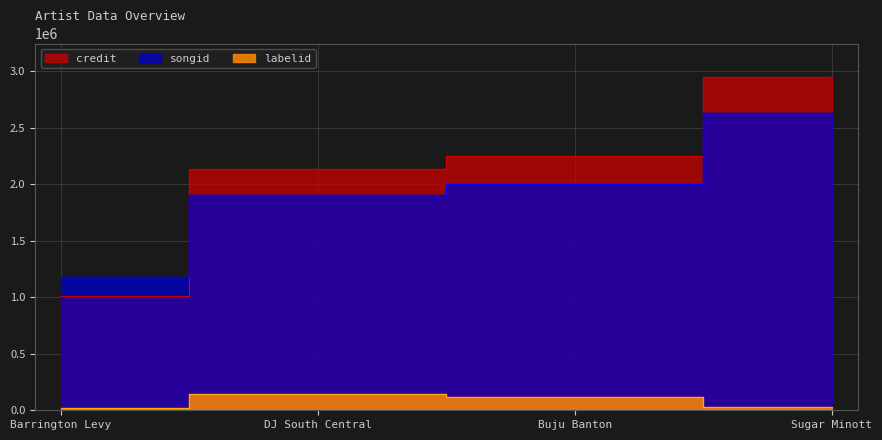

True or false: songid has a value of 2956592 at DJ South Central.

False